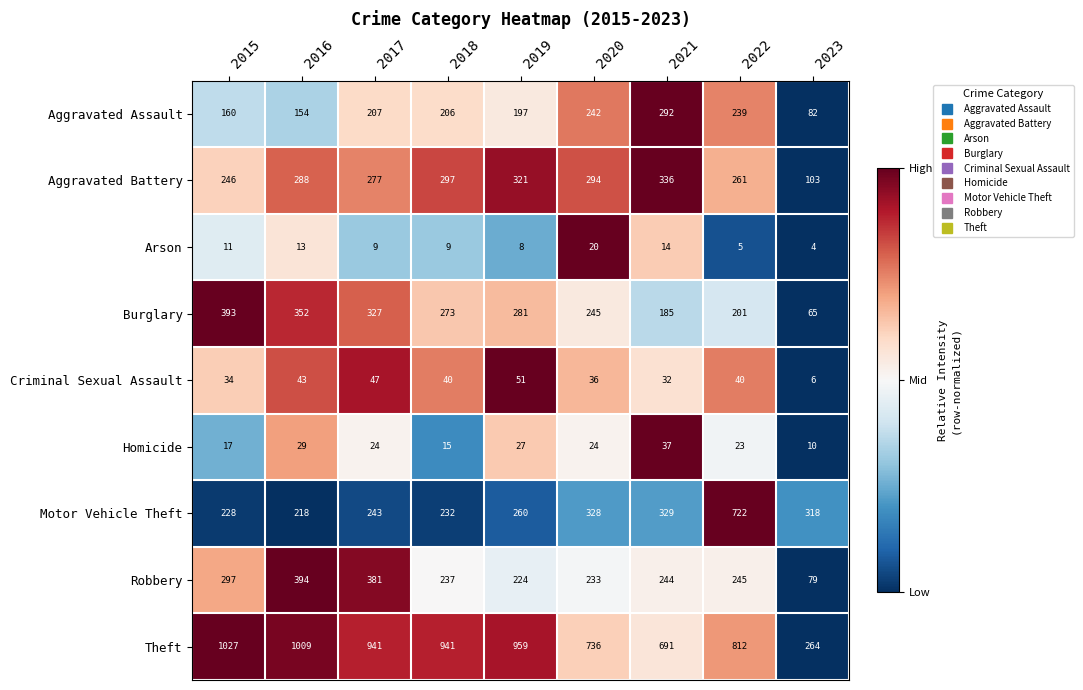

The value of Homicide at 2020 is 24. True or false?

True